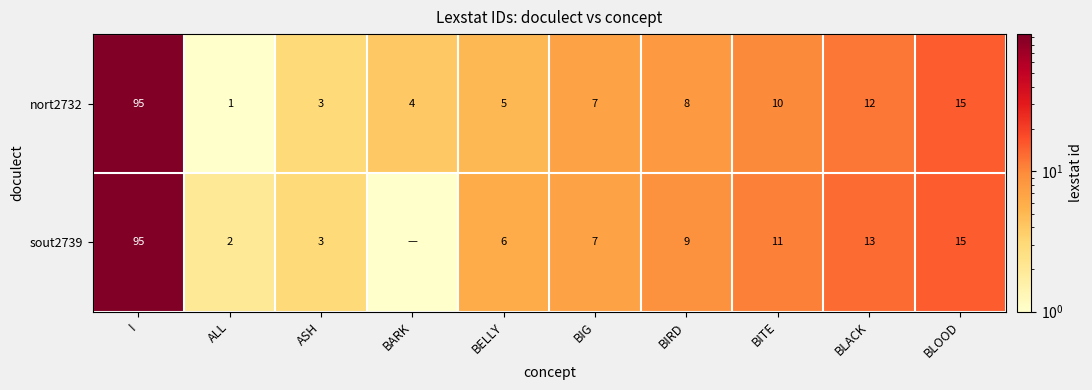

Rank the series at BITE from highest to lowest value.

sout2739, nort2732